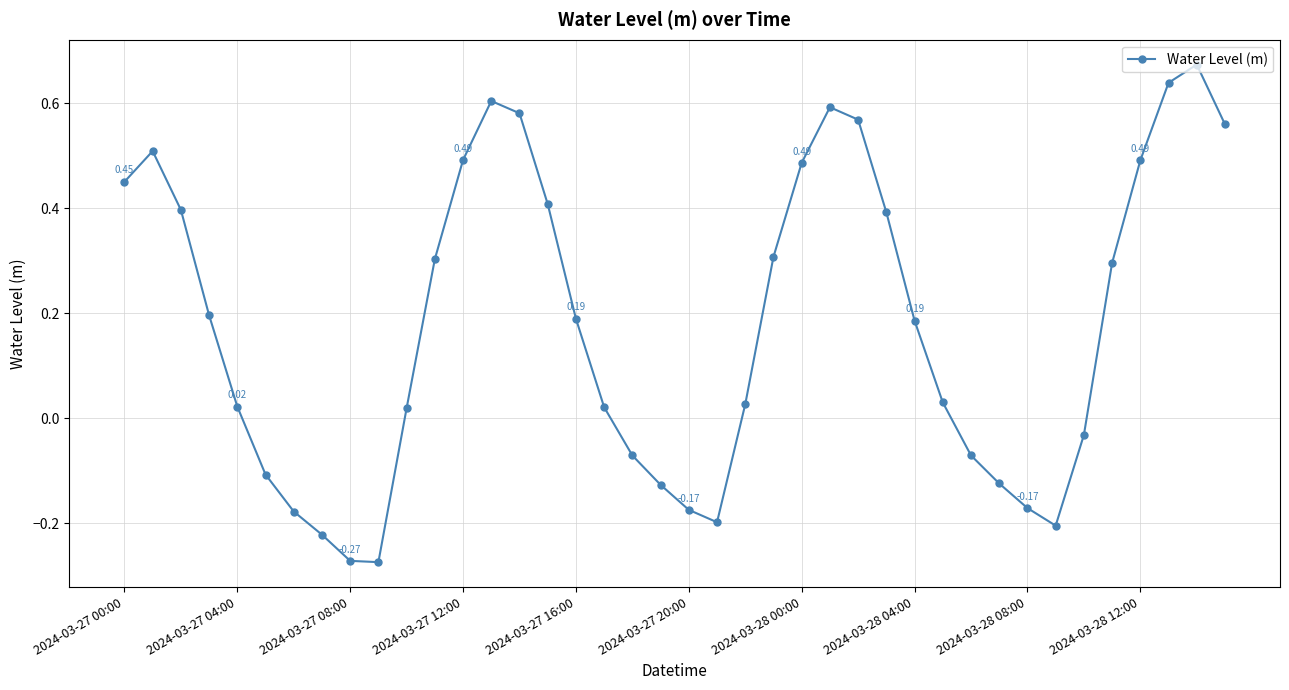

Count the number of data series in this chart.

1